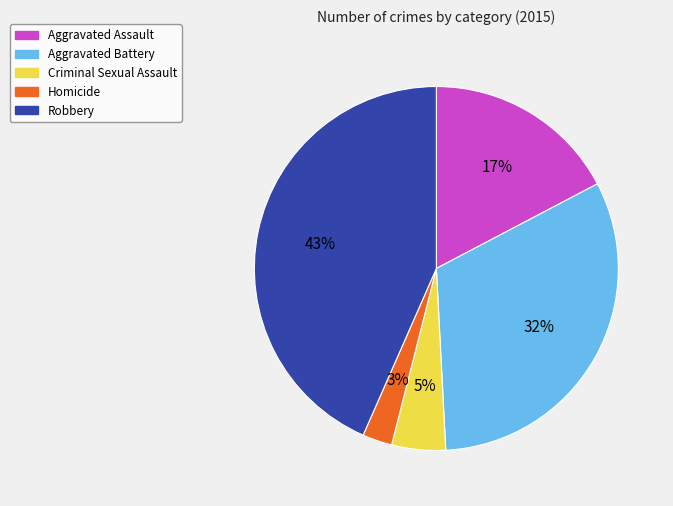

To the nearest percent, what is the combined percentage of Robbery and Homicide?

46%